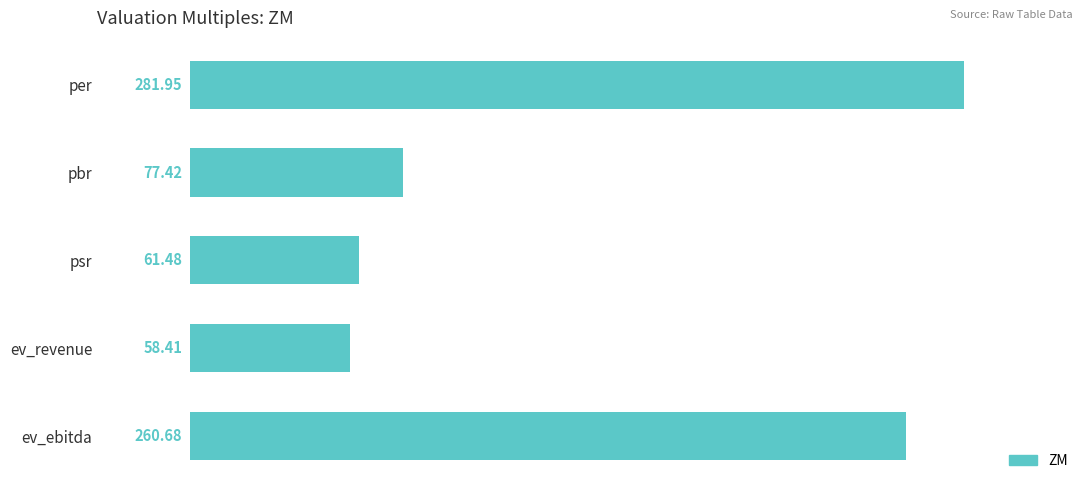

What is the label of the 2nd bar from the bottom?

ev_revenue